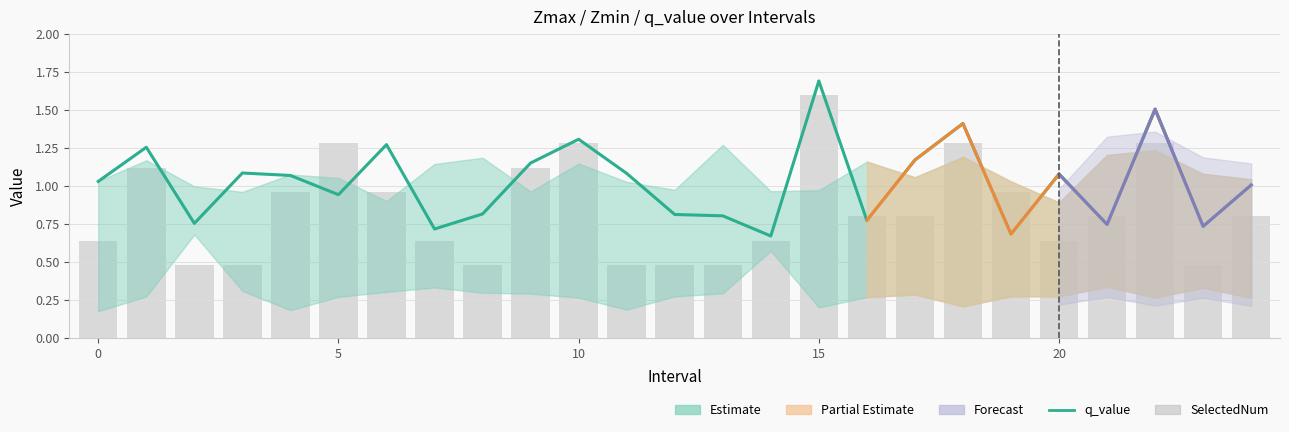

Which series has the widest spread of values?

q_value